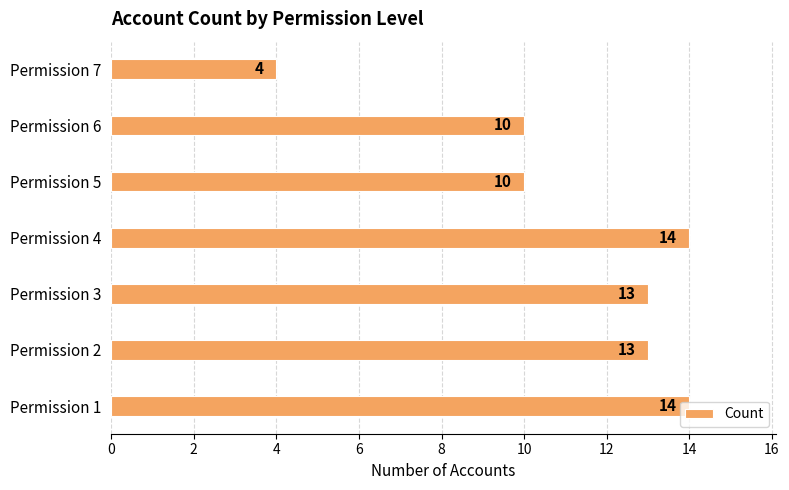

Which has a higher value, Permission 1 or Permission 2?

Permission 1